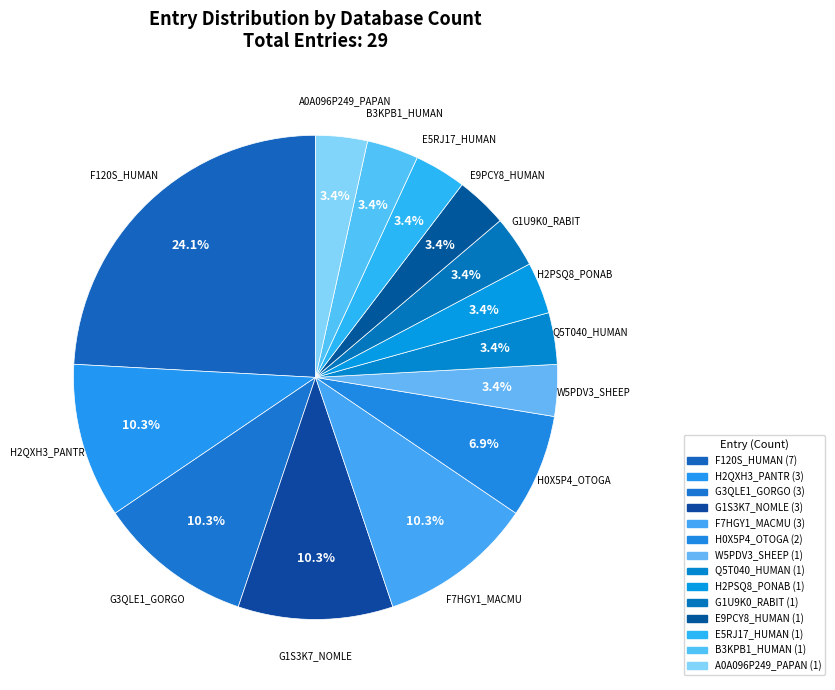

Rank the categories by value from lowest to highest.

W5PDV3_SHEEP, Q5T040_HUMAN, H2PSQ8_PONAB, G1U9K0_RABIT, E9PCY8_HUMAN, E5RJ17_HUMAN, B3KPB1_HUMAN, A0A096P249_PAPAN, H0X5P4_OTOGA, H2QXH3_PANTR, G3QLE1_GORGO, G1S3K7_NOMLE, F7HGY1_MACMU, F120S_HUMAN